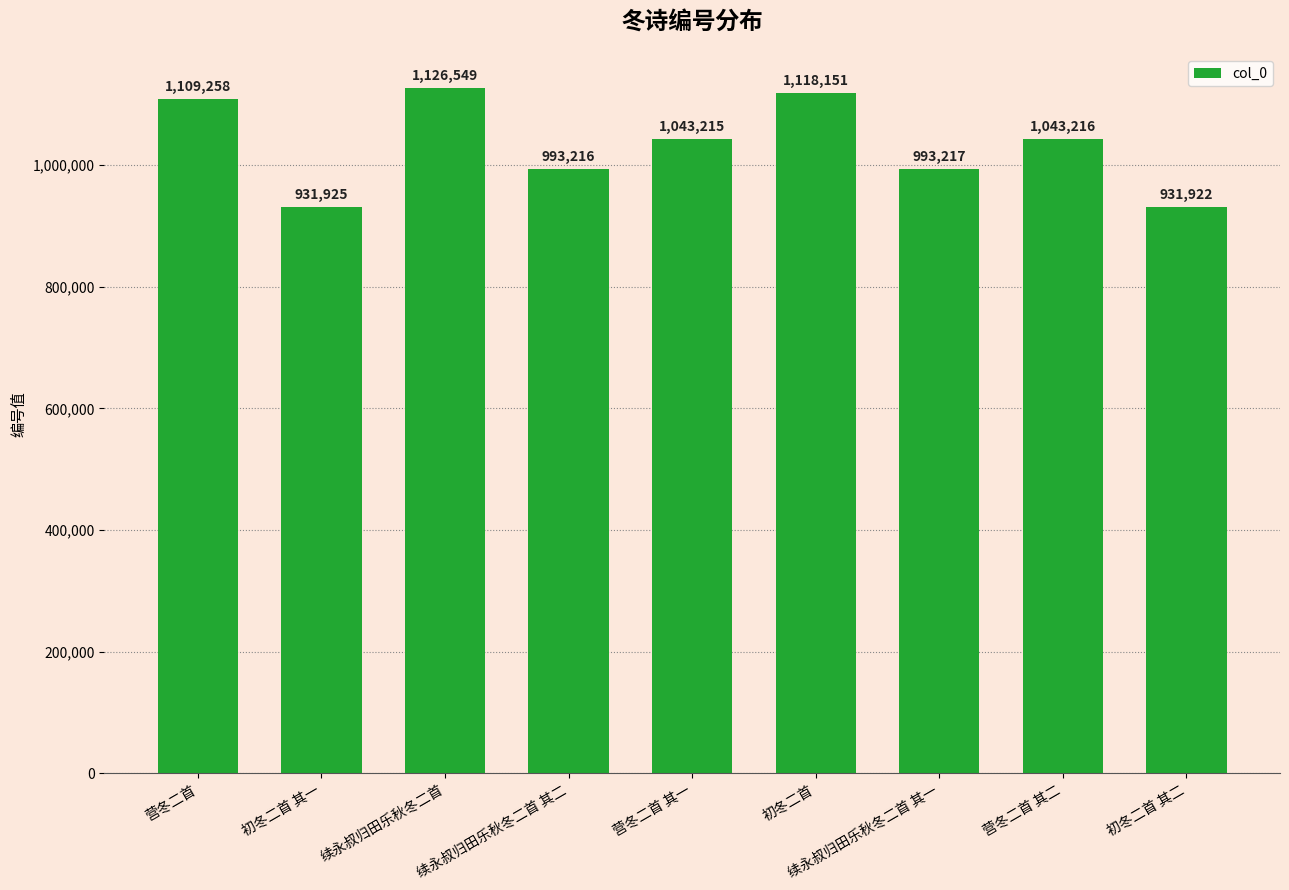

Reading left to right, list all the values displayed in this chart.

营冬二首=1109258	初冬二首 其一=931925	续永叔归田乐秋冬二首=1126549	续永叔归田乐秋冬二首 其二=993216	营冬二首 其一=1043215	初冬二首=1118151	续永叔归田乐秋冬二首 其一=993217	营冬二首 其二=1043216	初冬二首 其二=931922